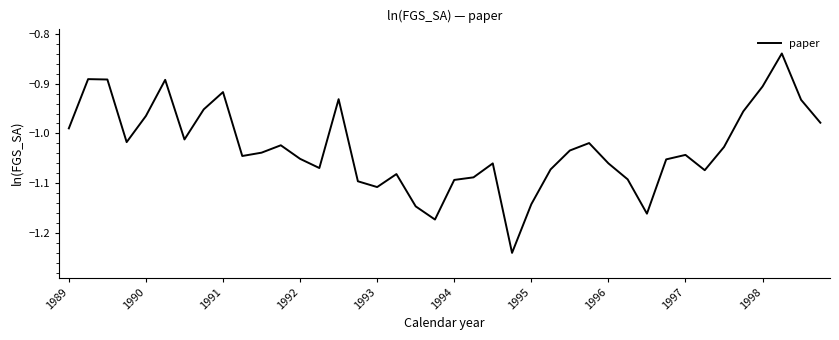

What is the difference between the maximum and minimum values?

0.4